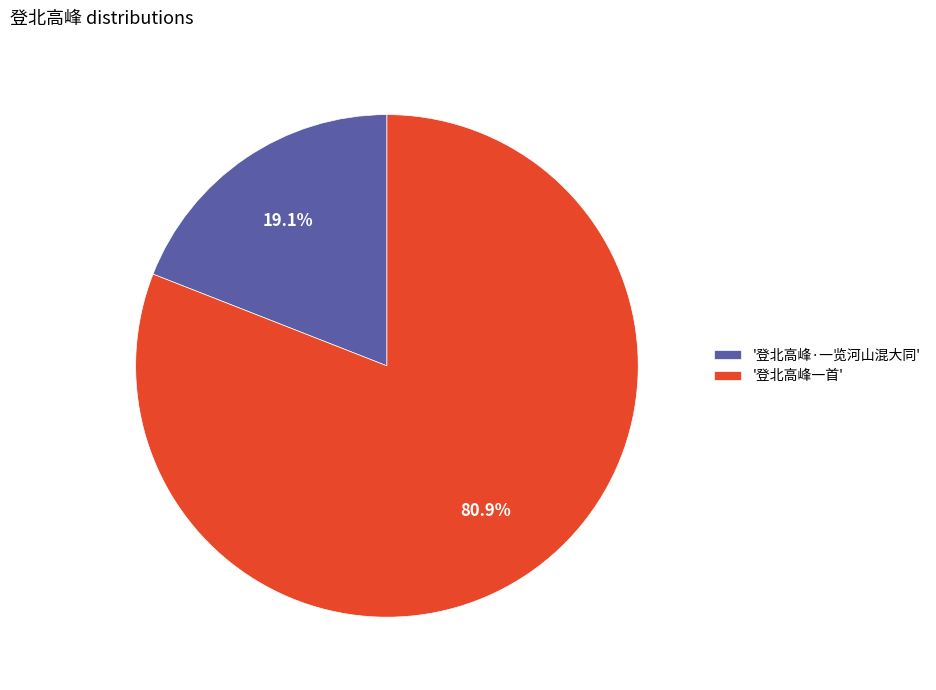

Approximately how many times larger is the value at '登北高峰一首' compared to '登北高峰·一览河山混大同'?

4.2